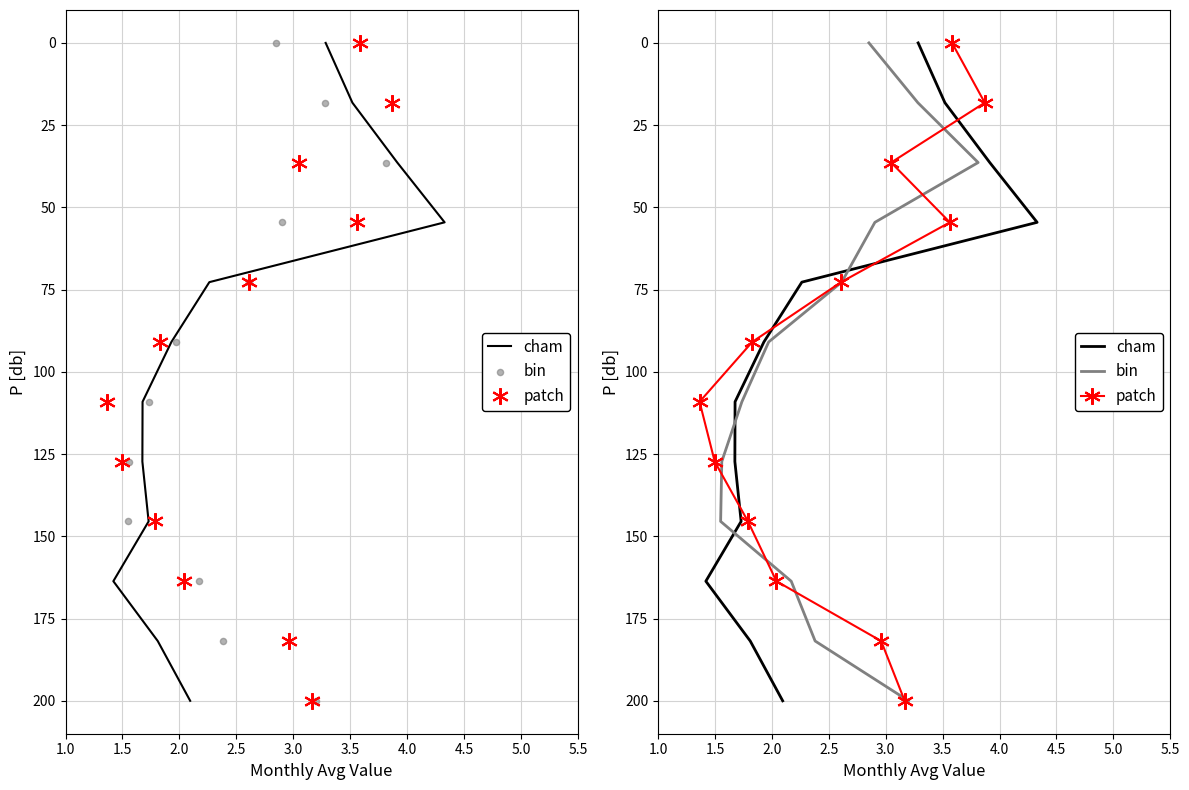

What is the total value across all series at 1.5?

54.5